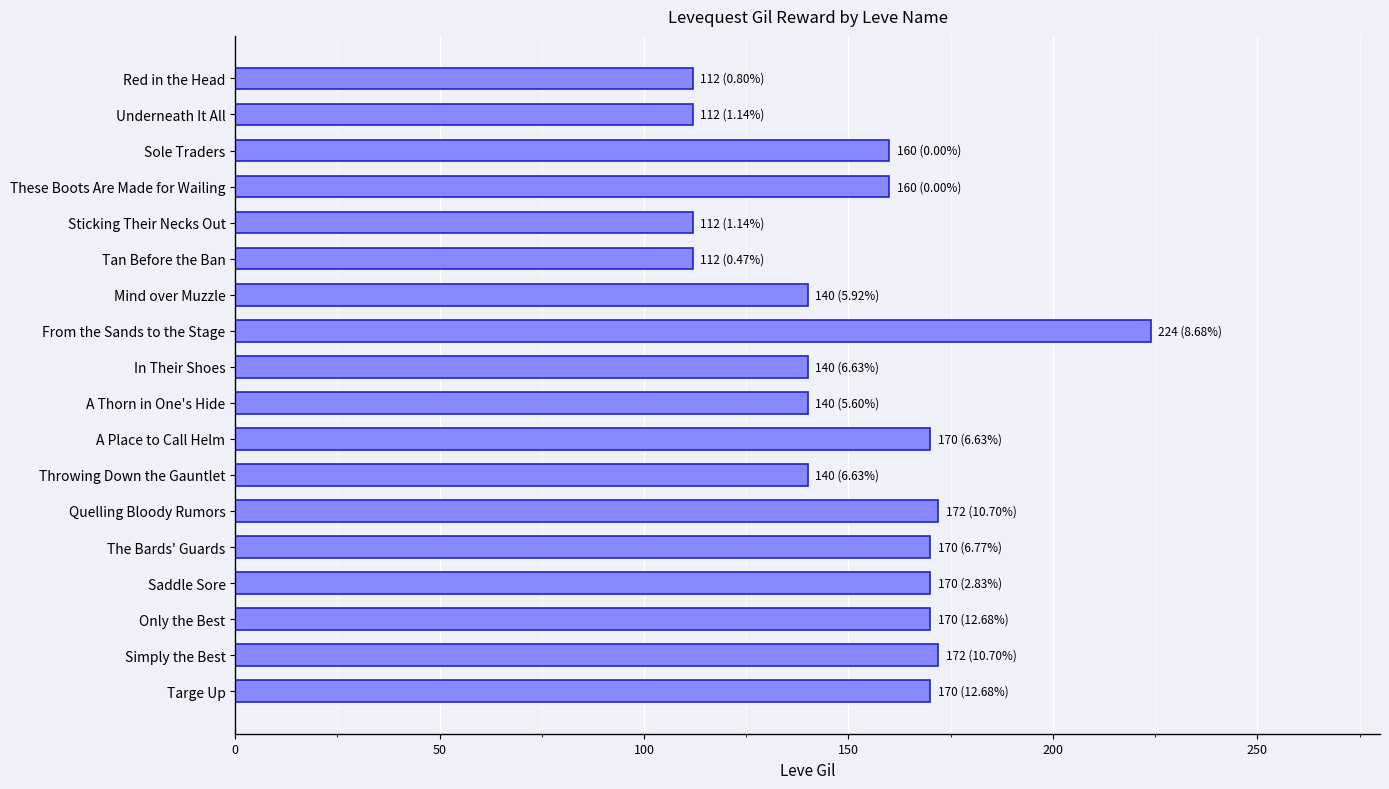

Which category has the highest value across all series?

From the Sands to the Stage